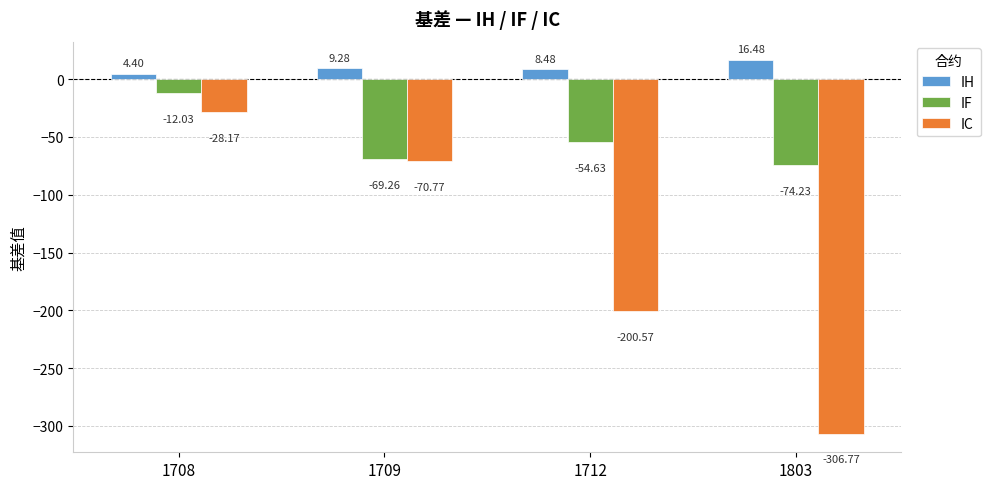

Reading right to left, extract all data points from this chart.

IH: 1803=16.5	1712=8.5	1709=9.3	1708=4.4
IF: 1803=-74.2	1712=-54.6	1709=-69.3	1708=-12.0
IC: 1803=-306.8	1712=-200.6	1709=-70.8	1708=-28.2